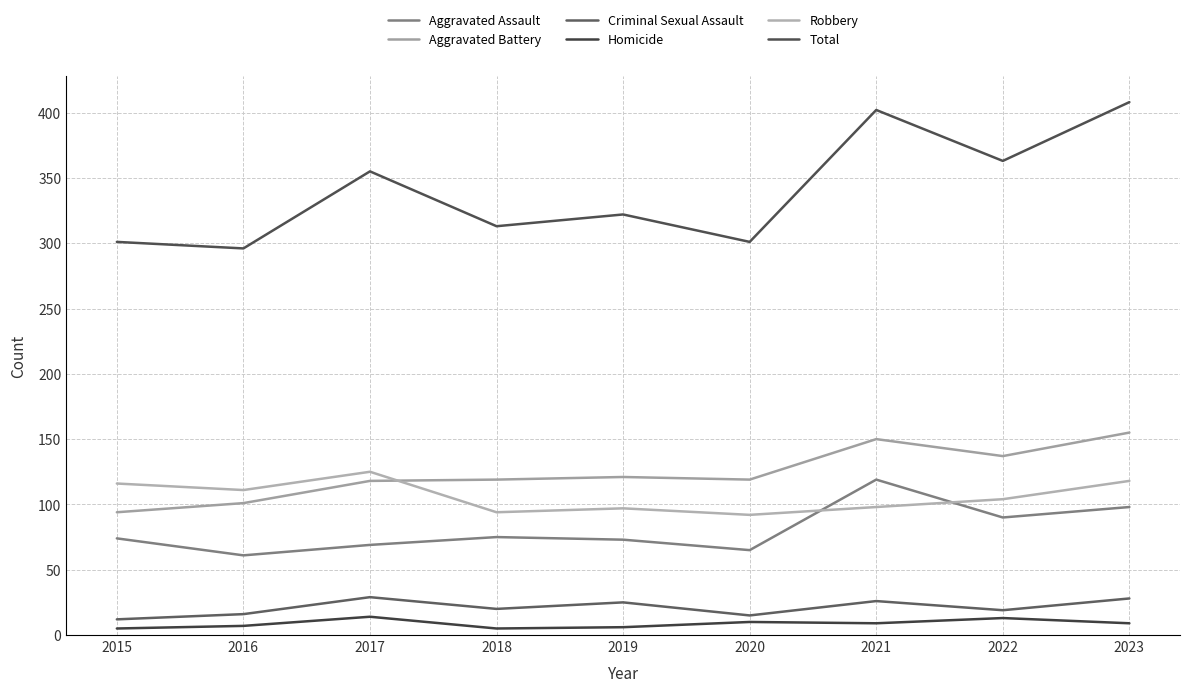

What is the value of the Total point at the 8th from the left?

363